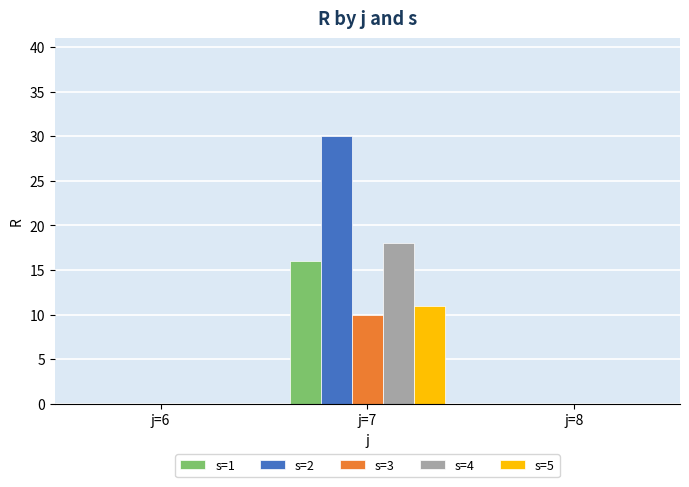

What is the maximum value shown in the chart?

30